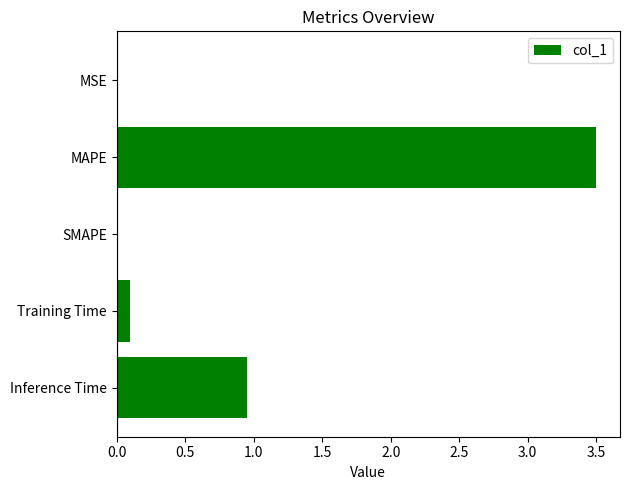

Is it true that the value at SMAPE is 1.6?

False